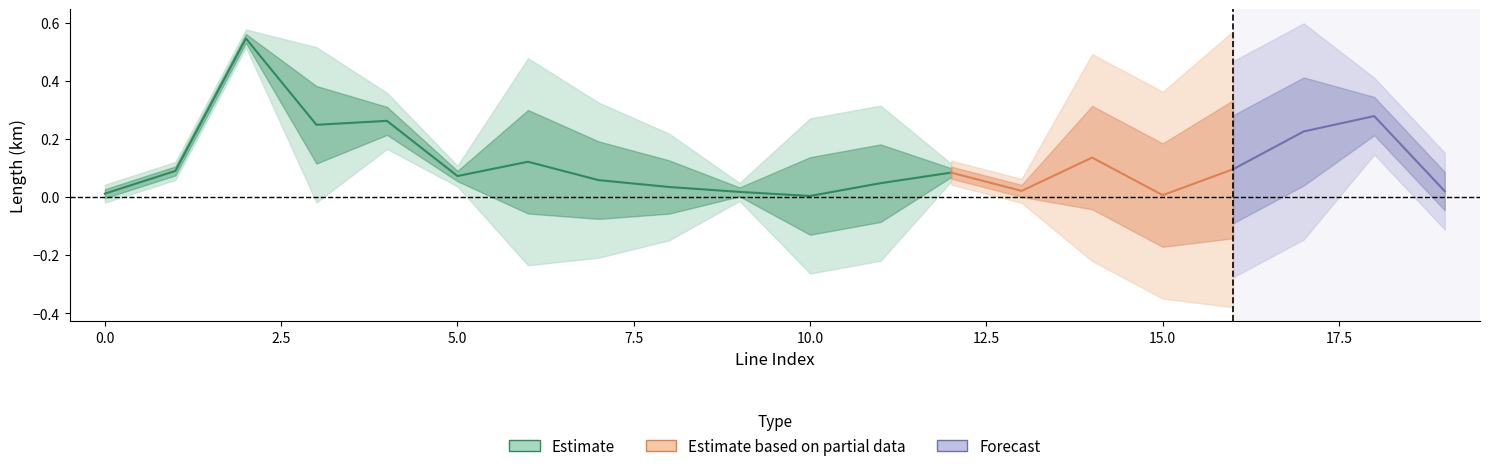

The value of length_km at 0 is 0.0. True or false?

True